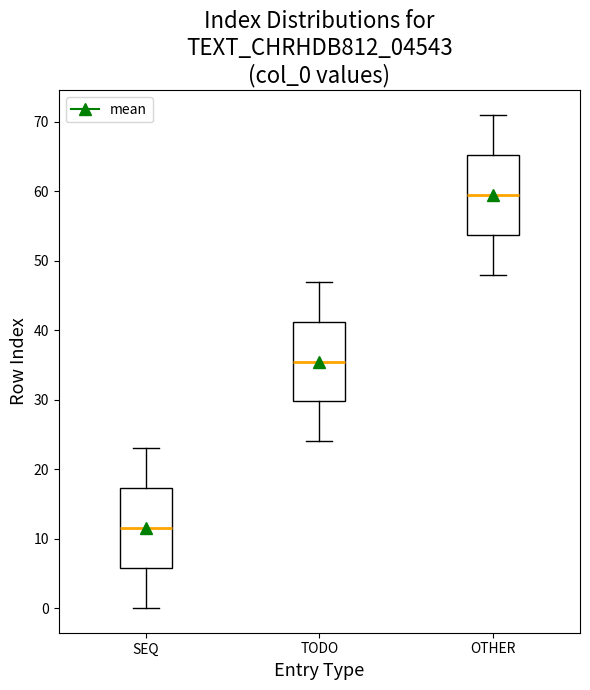

Which box's median line is the lowest?

SEQ